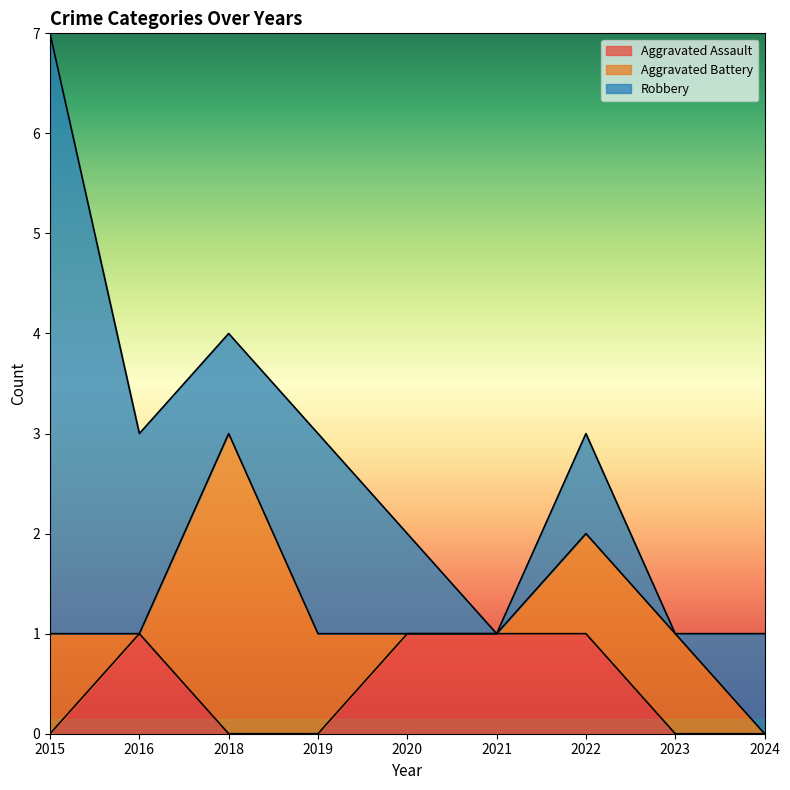

At which label does Aggravated Battery first exceed 1?

2018